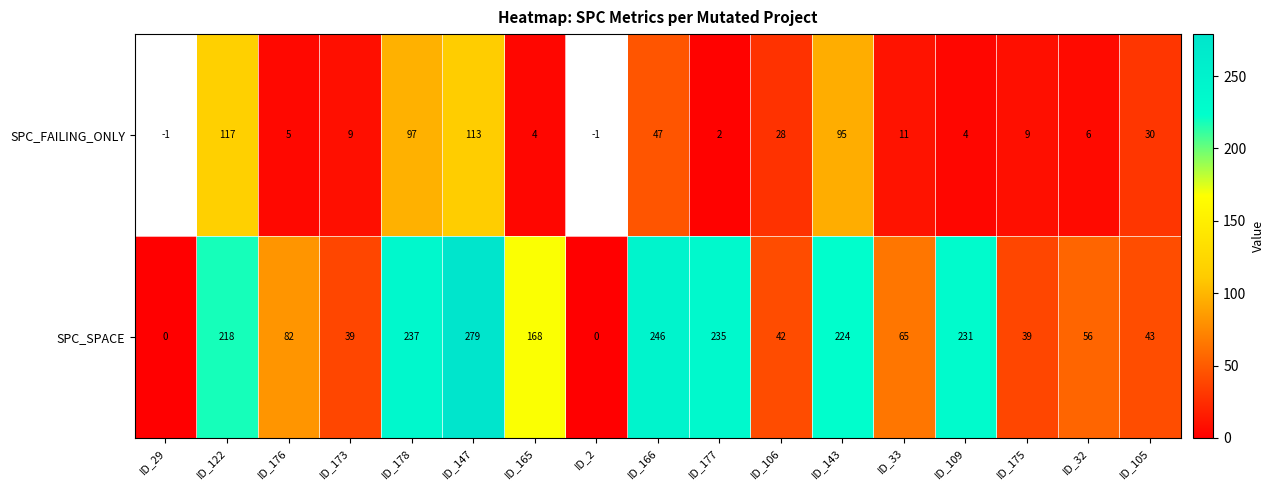

What is the spread (max minus min) of values at ID_166?

199